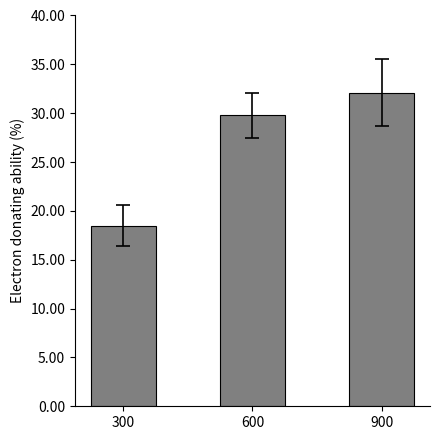

What is the greatest value displayed?

32.1